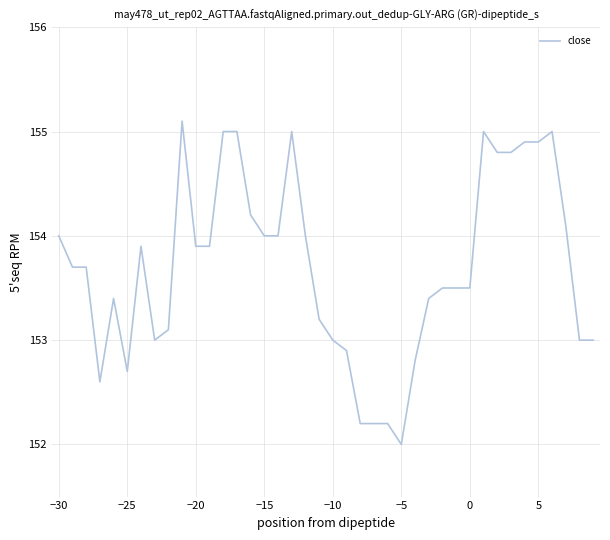

What is the difference between the second highest and minimum values?

3.0